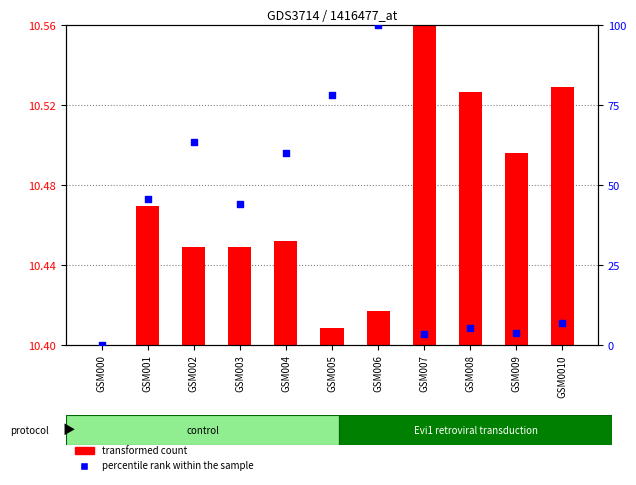

Which series contains the highest Y value?

percentile rank within the sample